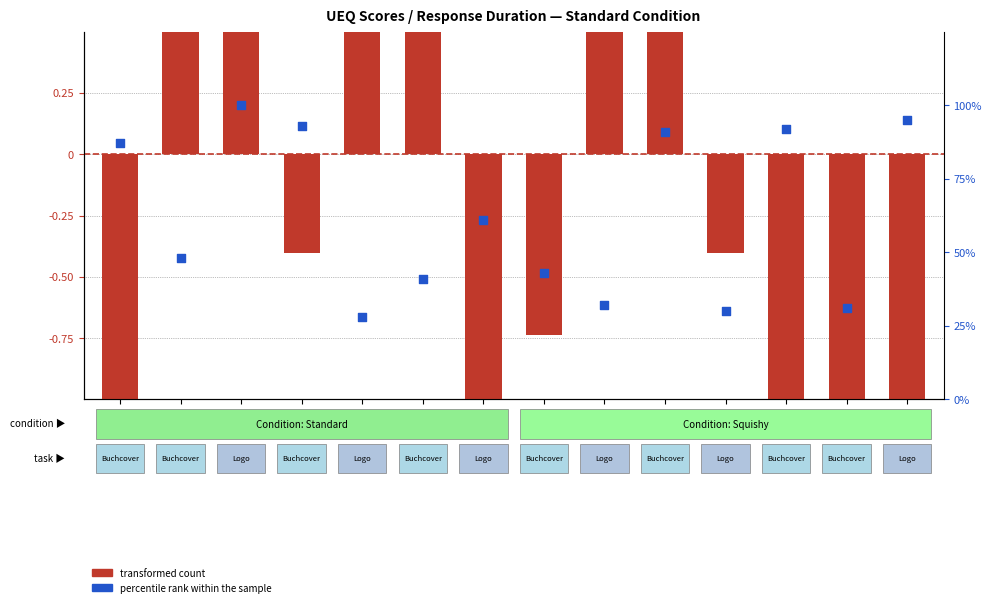

At how many categories does at least one series exceed 65?

6